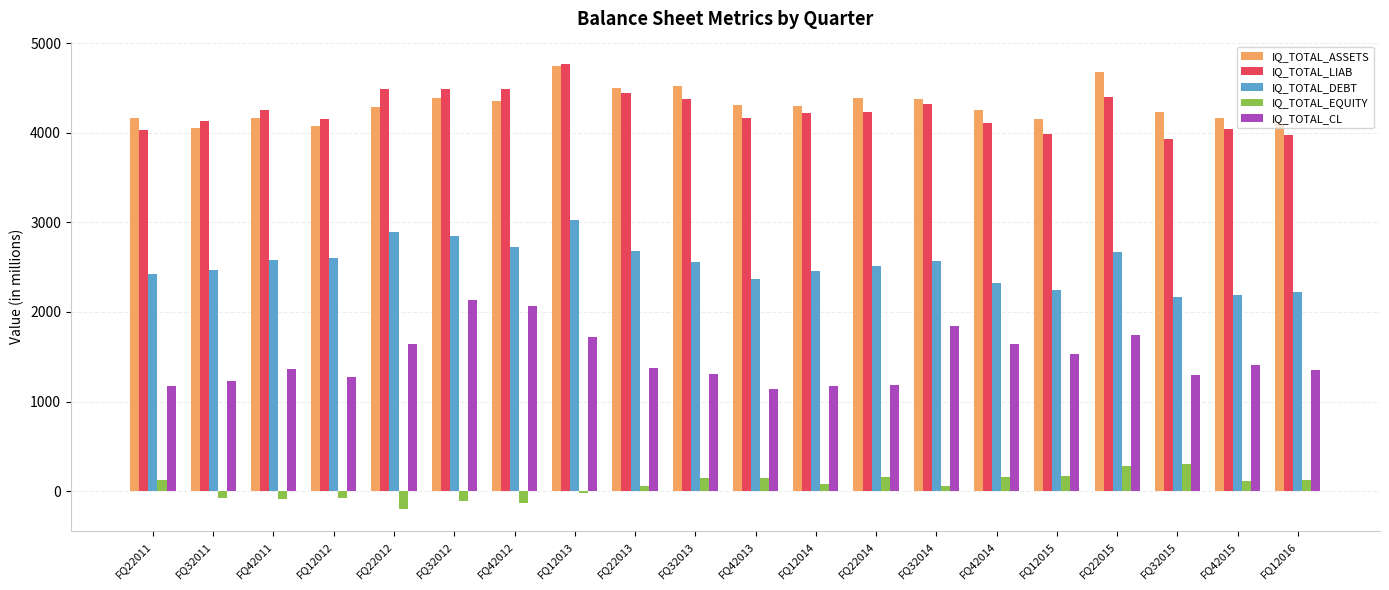

Read the IQ_TOTAL_ASSETS value at FQ22011.

4158